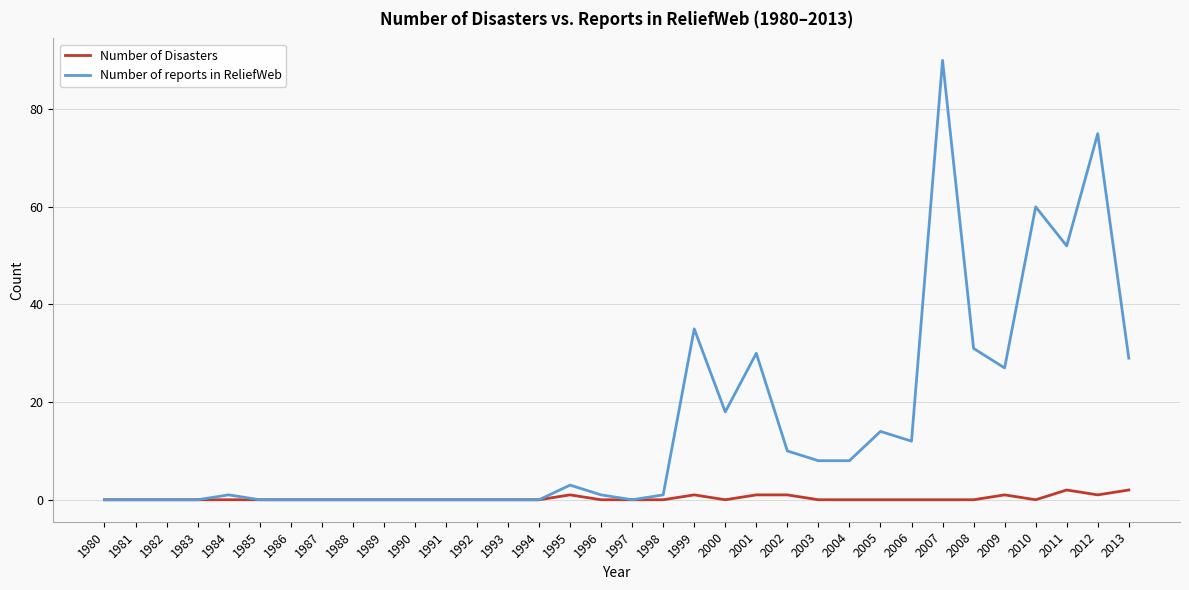

At how many categories does at least one series exceed 76?

1